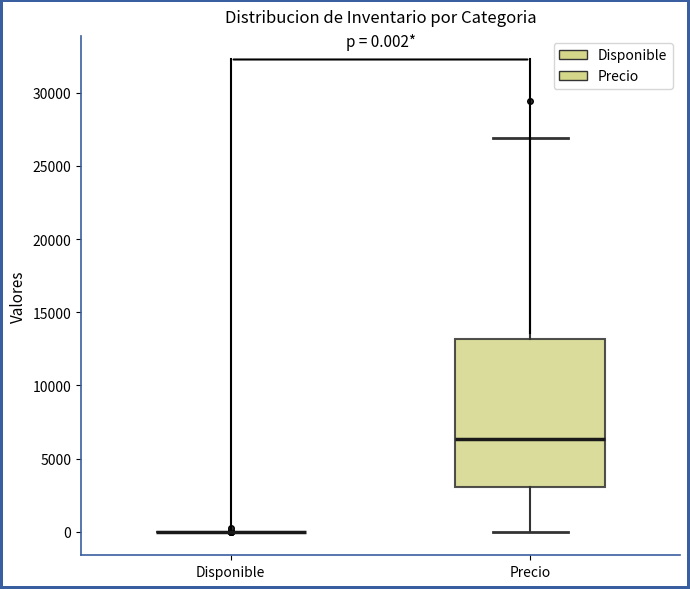

Comparing the boxes themselves (not the whiskers), which one is the tallest?

Precio